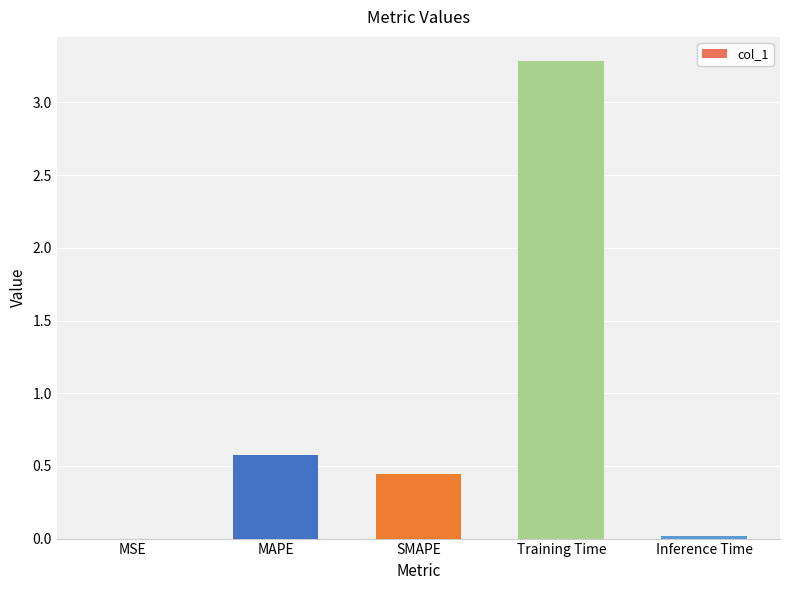

True or false: the data shows 0.0 at MSE.

True